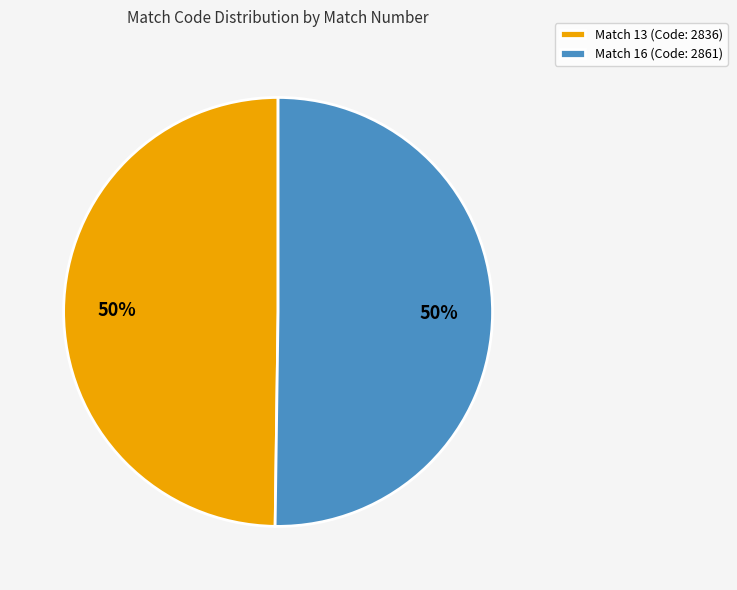

Count the number of slices in the pie.

2